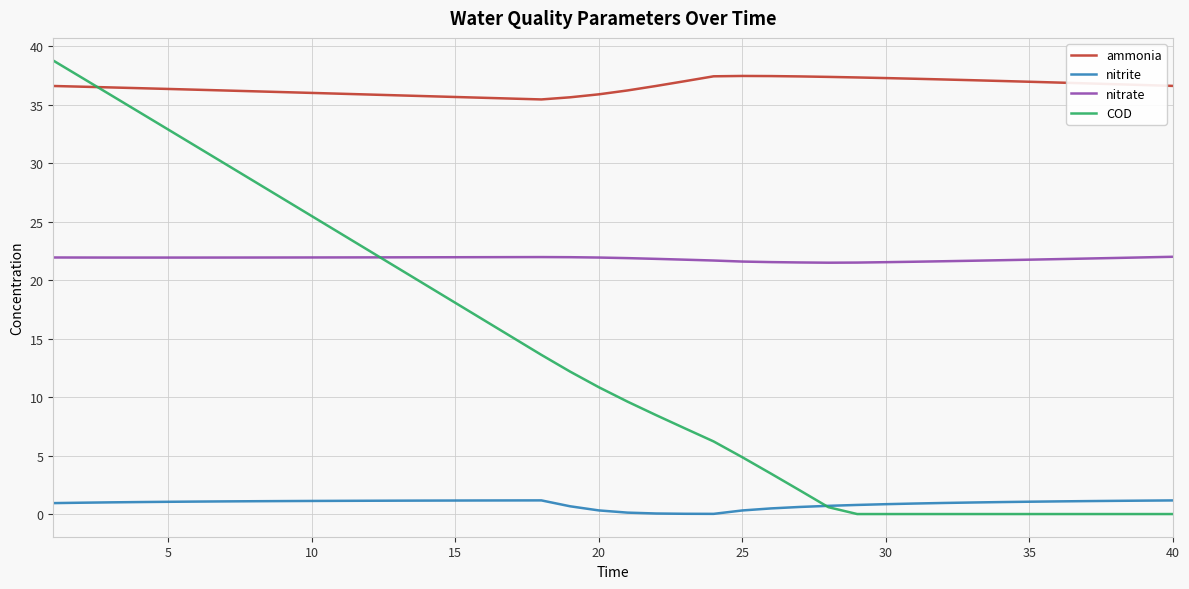

How many categories are shown in the chart?

40